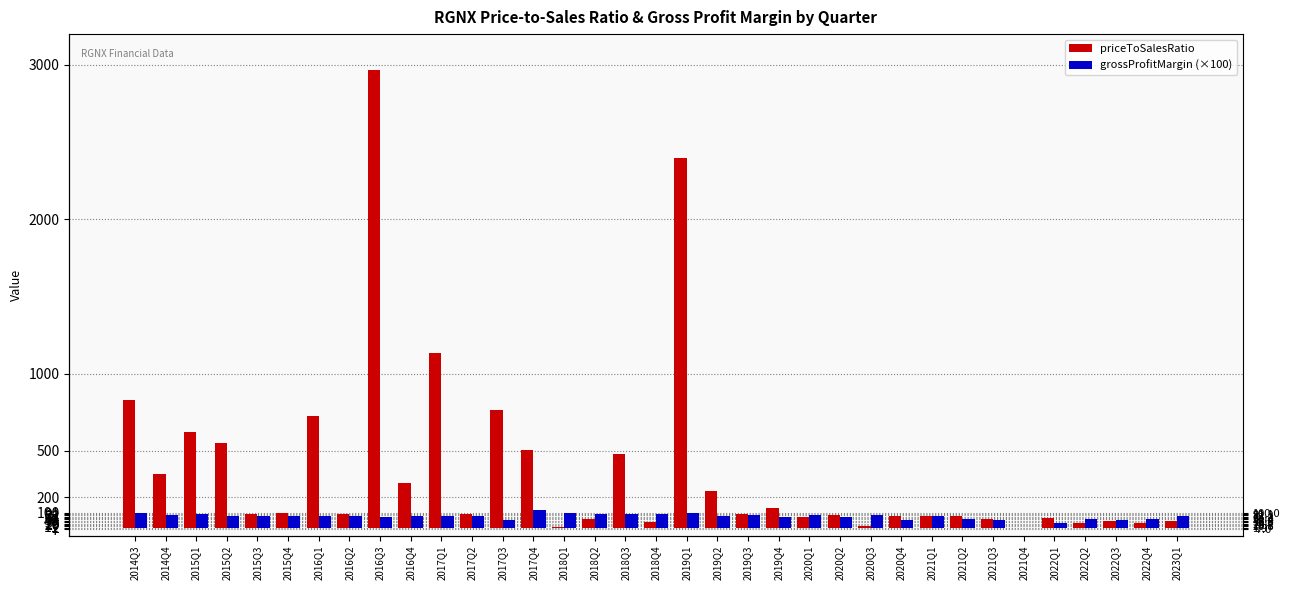

What are all the series names shown in the legend?

priceToSalesRatio, grossProfitMargin (×100)